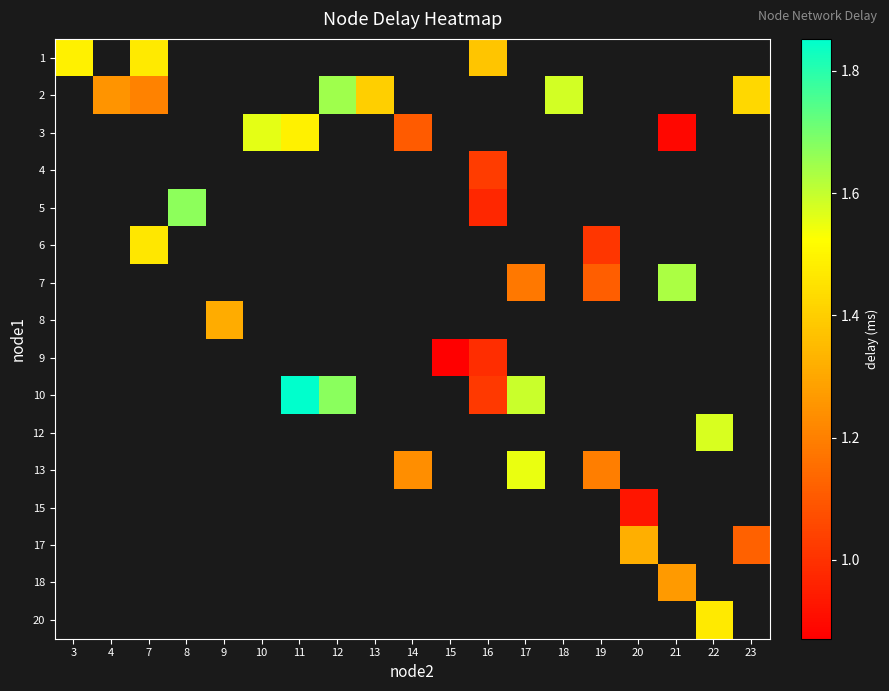

Which has a higher value, 22 or 12?

12